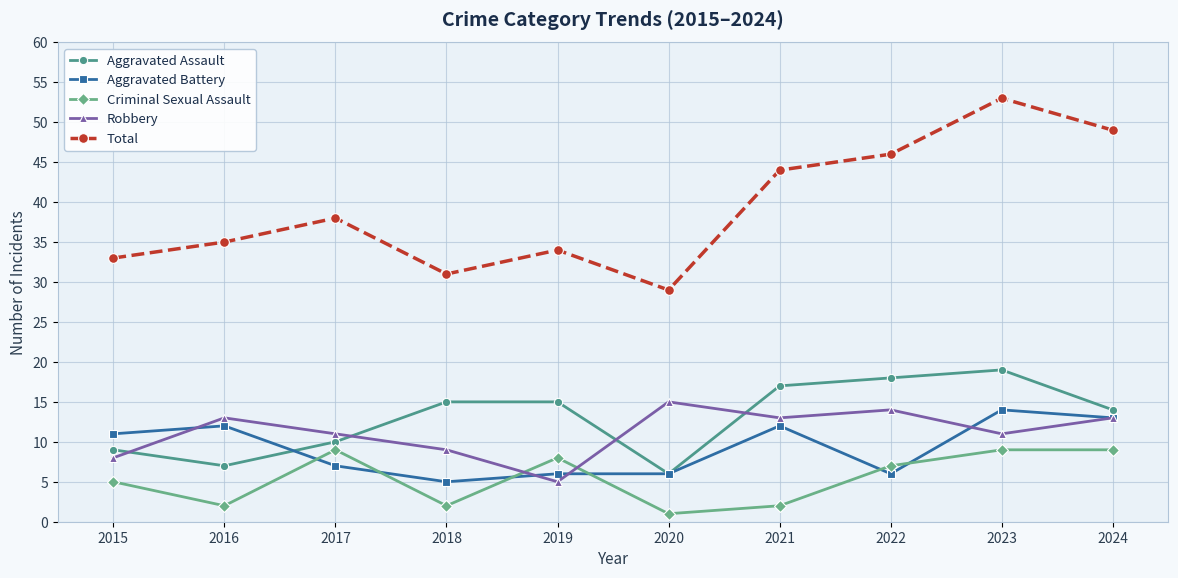

What is the highest value of the Total series?

53